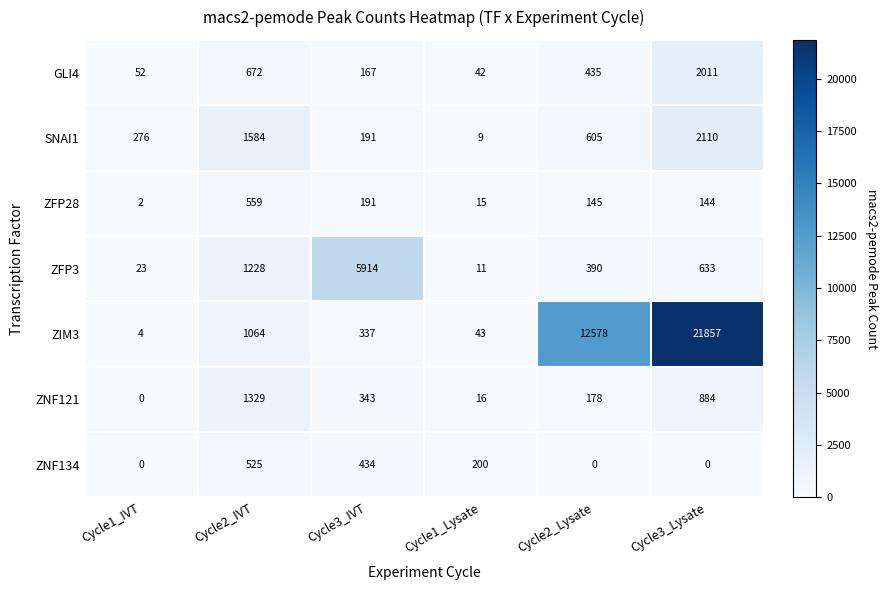

Which series changed the most between Cycle1_Lysate and Cycle2_Lysate?

ZIM3